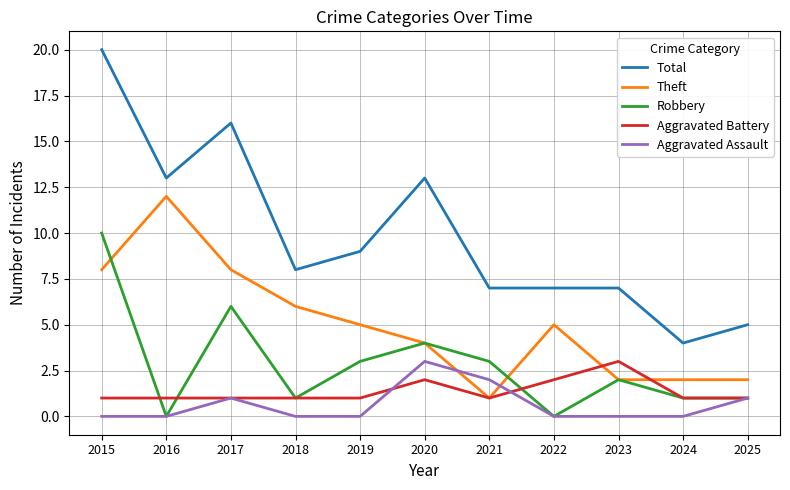

Which series changed the most between 2022 and 2025?

Theft